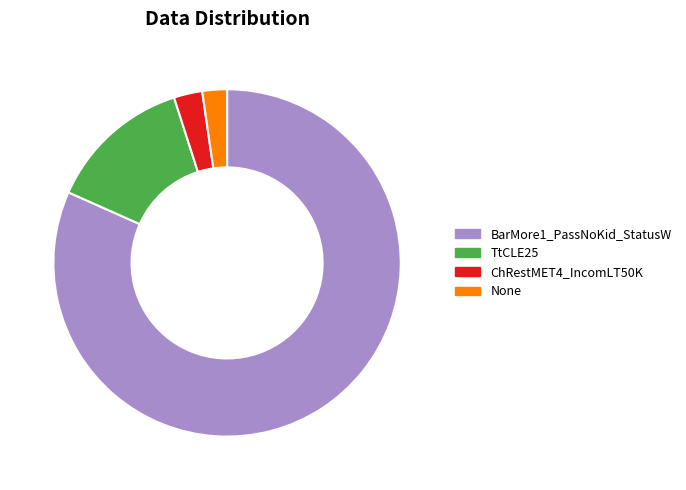

Is there a majority slice in this chart?

Yes